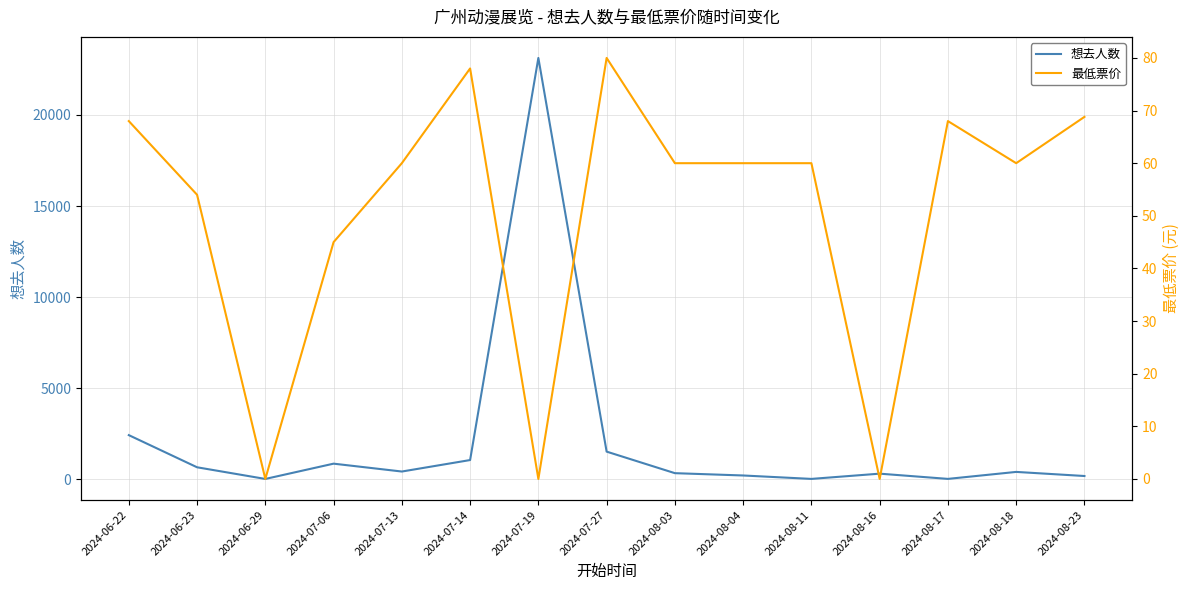

Rank the series by their maximum value, from highest to lowest.

想去人数, 最低票价